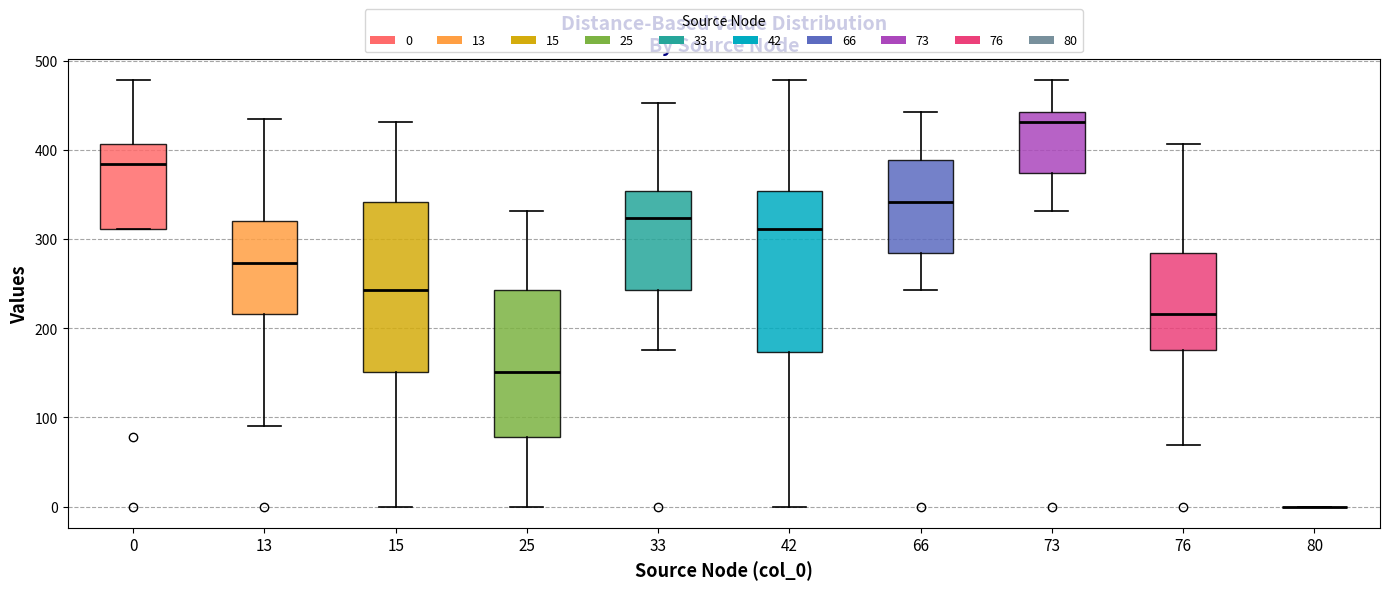

Where does the lower whisker of the box at x = 25 end on the y-axis? The values are not printed on the chart, so give them approximately, as read against the axis.

0